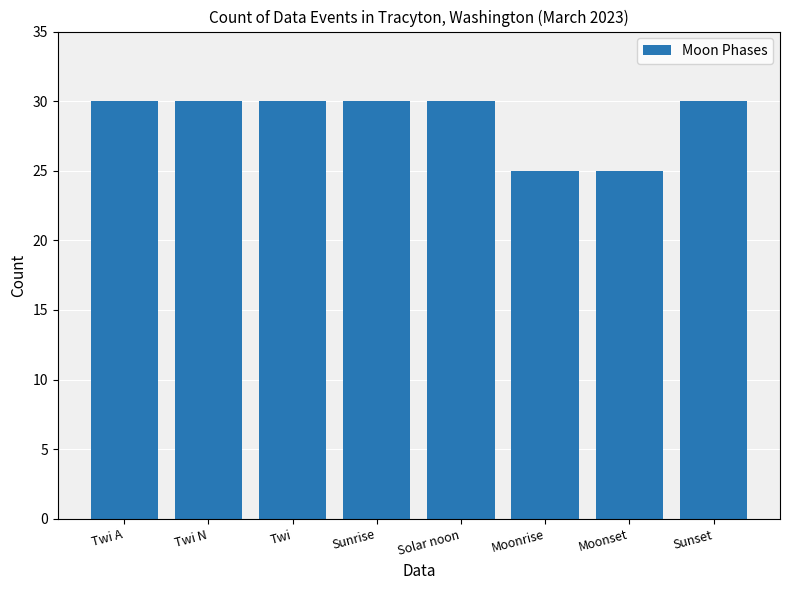

Does the chart contain any negative values?

No